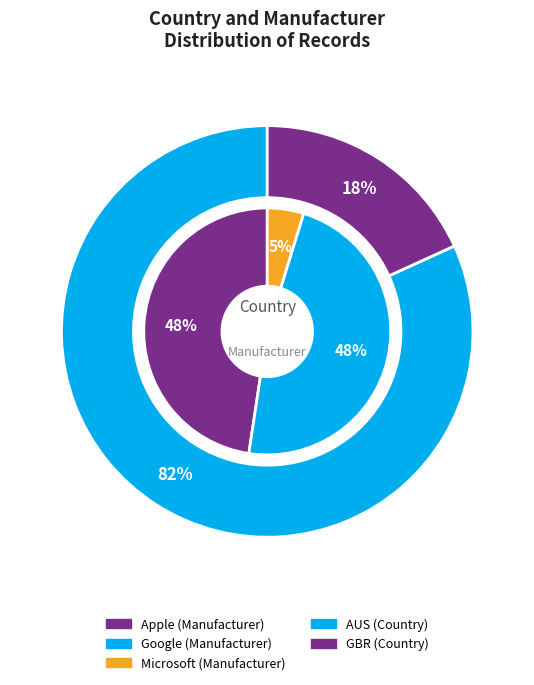

How many slices are in this pie chart?

2